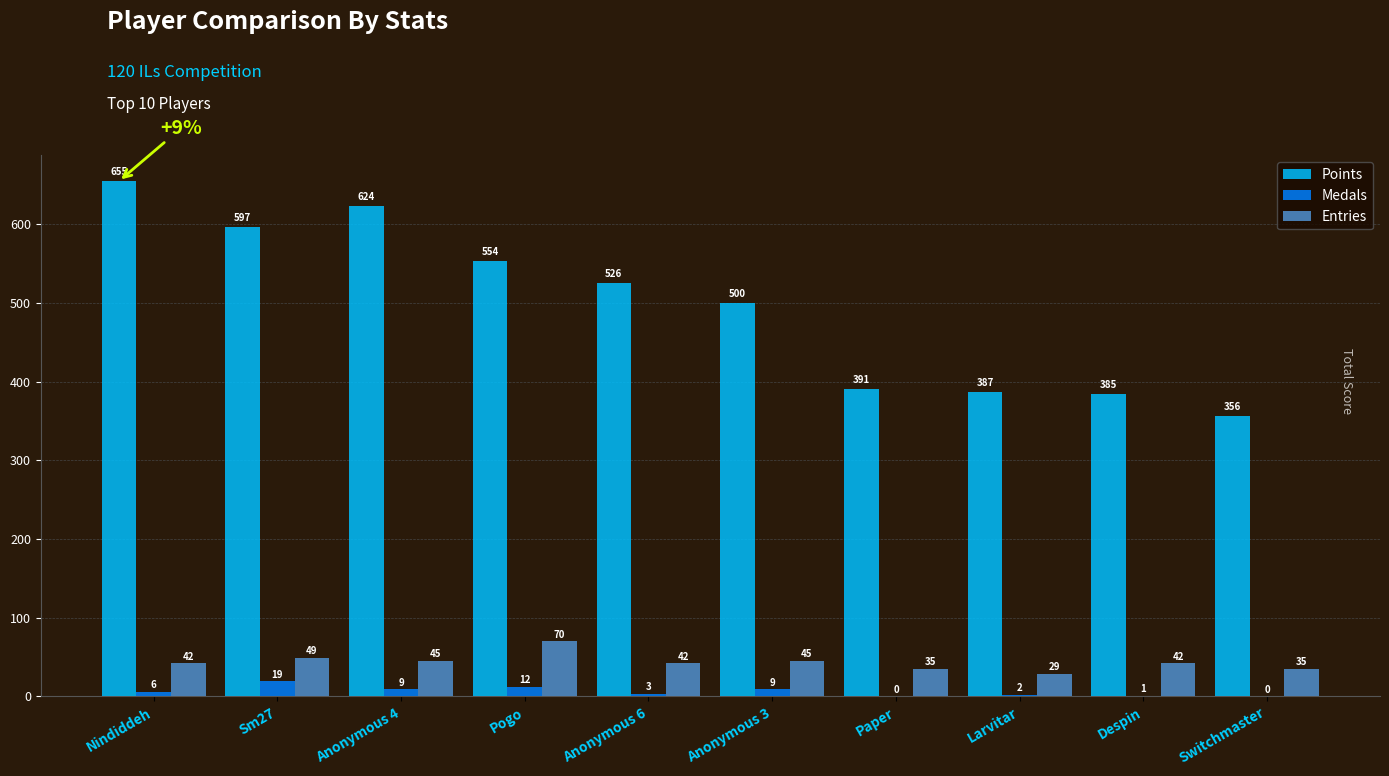

Reading right to left, transcribe all the data shown in this chart.

Points: Switchmaster=356	Despin=385	Larvitar=387	Paper=391	Anonymous 3=500	Anonymous 6=526	Pogo=554	Anonymous 4=624	Sm27=597	Nindiddeh=655
Medals: Switchmaster=0	Despin=1	Larvitar=2	Paper=0	Anonymous 3=9	Anonymous 6=3	Pogo=12	Anonymous 4=9	Sm27=19	Nindiddeh=6
Entries: Switchmaster=35	Despin=42	Larvitar=29	Paper=35	Anonymous 3=45	Anonymous 6=42	Pogo=70	Anonymous 4=45	Sm27=49	Nindiddeh=42